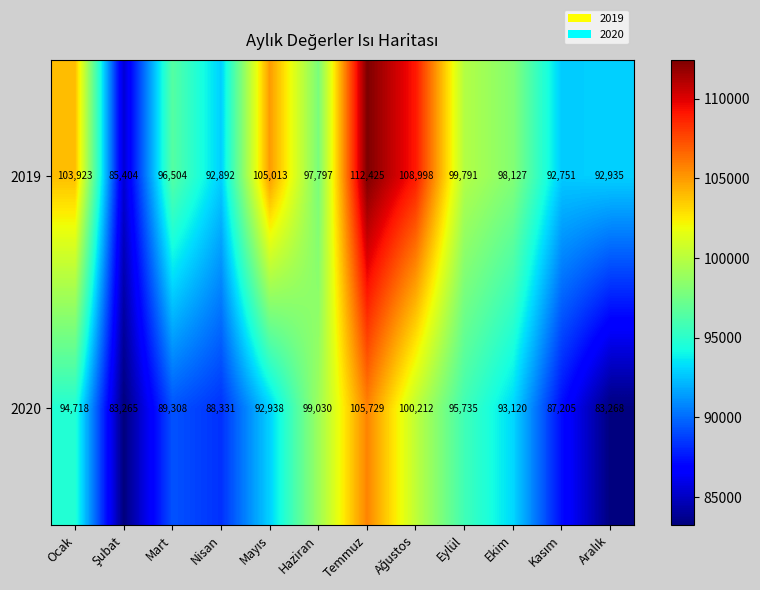

Which series changed the most between Eylül and Ekim?

2020